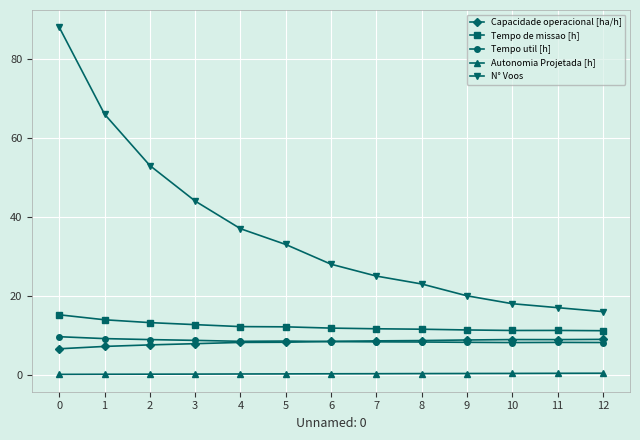

True or false: Tempo de missao [h] and Capacidade operacional [ha/h] cross at least once.

False